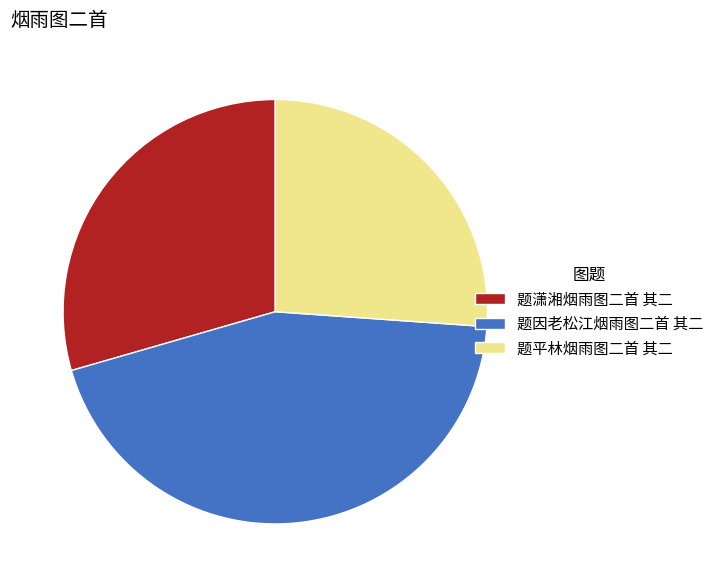

Do 题因老松江烟雨图二首 其二 and 题潇湘烟雨图二首 其二 together represent more than half of the pie?

Yes